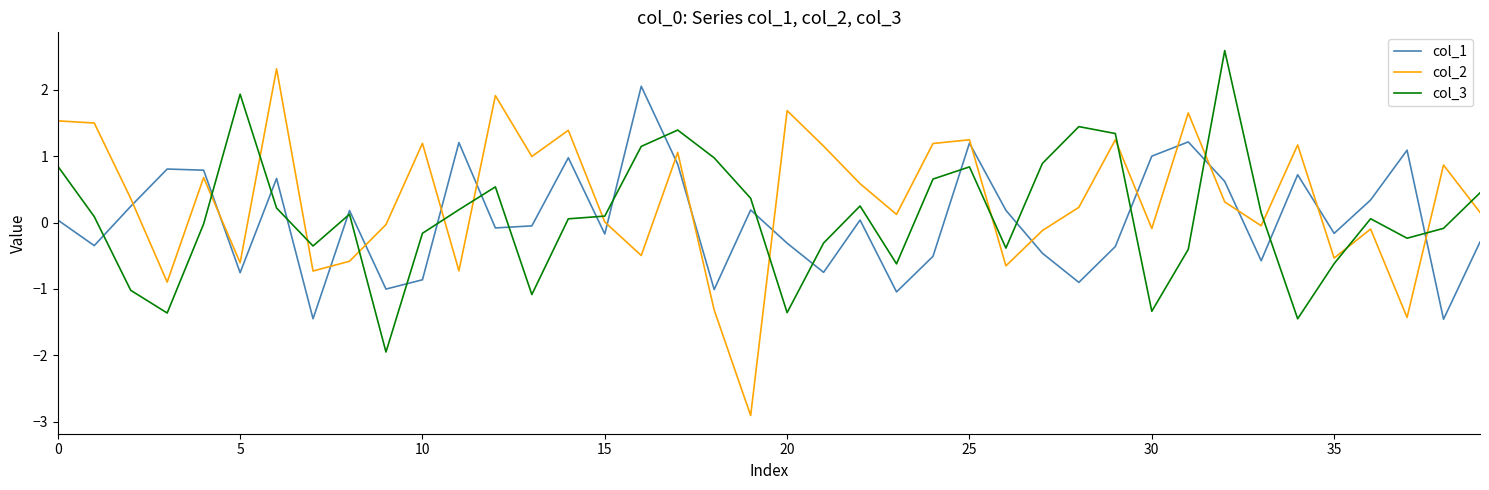

What is the smallest value displayed?

-2.9